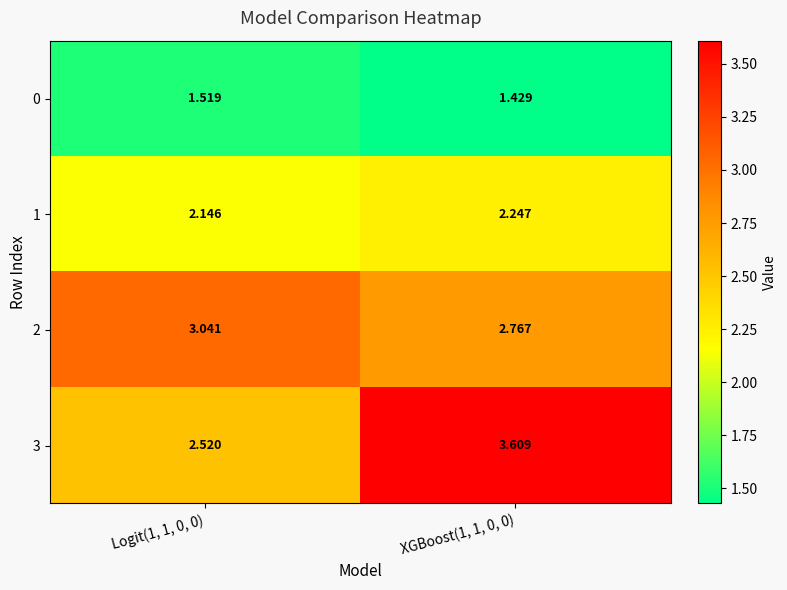

How many data points does each series have?

2